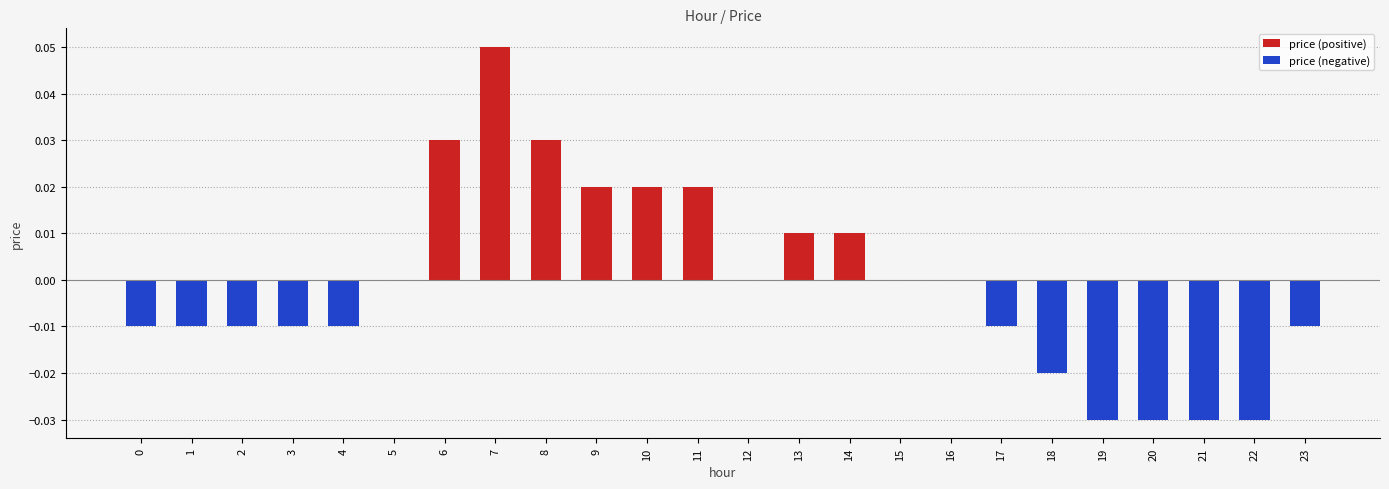

At which category is the sum across all series the highest?

7